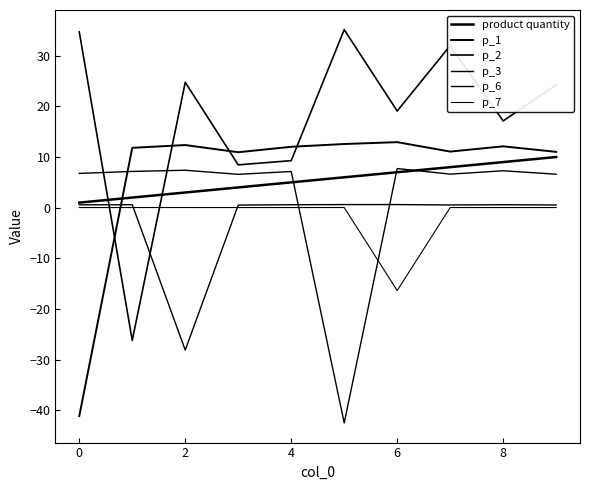

What is the label of the 10th point from the left?

9